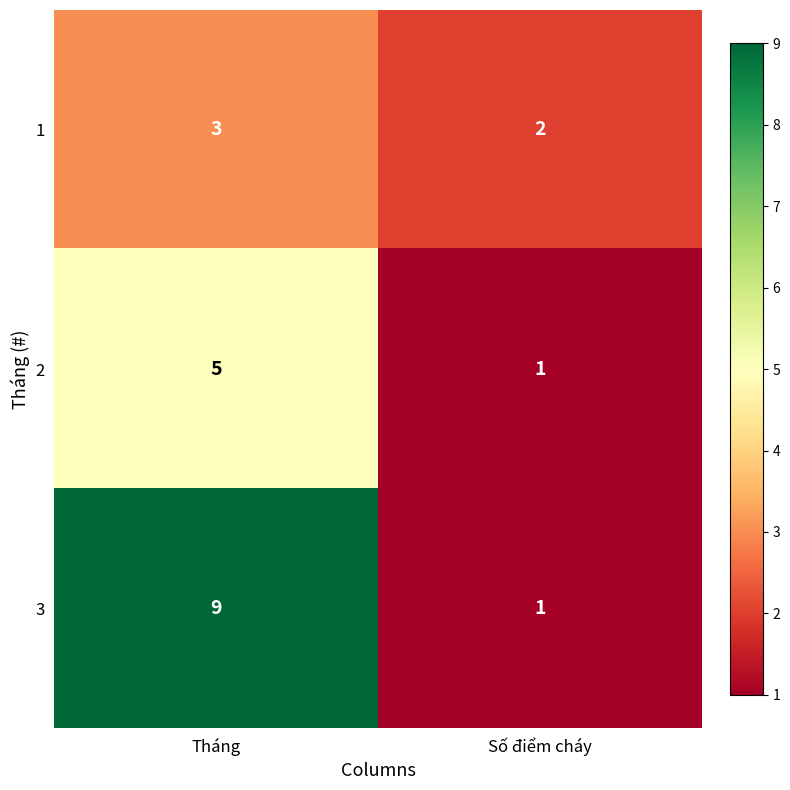

What is the spread (max minus min) of values at Tháng?

6